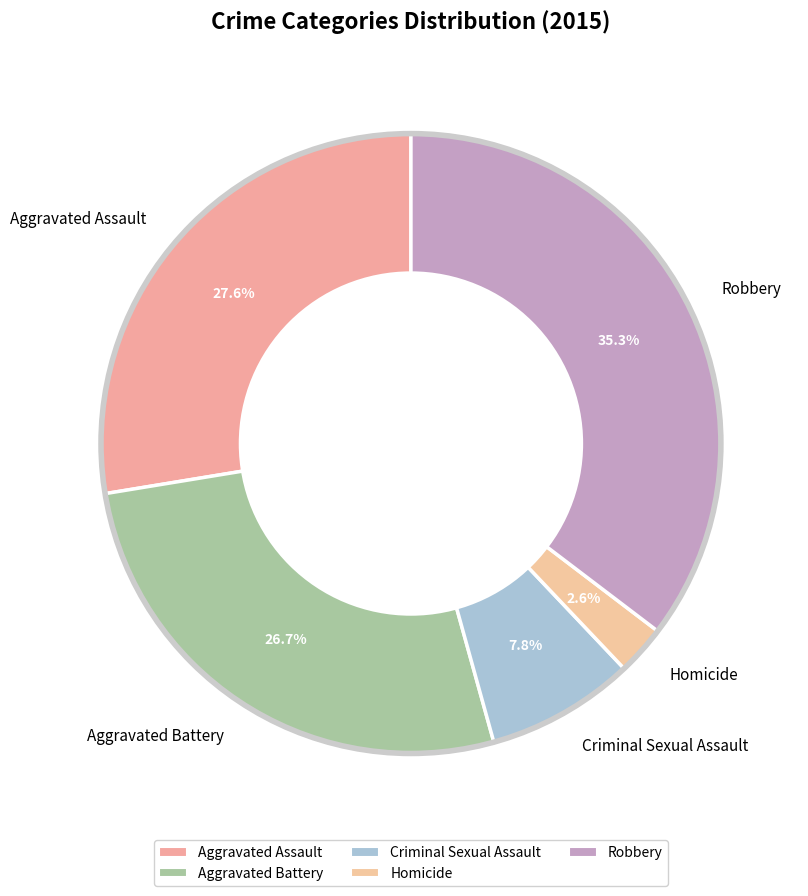

To the nearest percent, what is the difference between the largest and smallest slice percentages?

33%